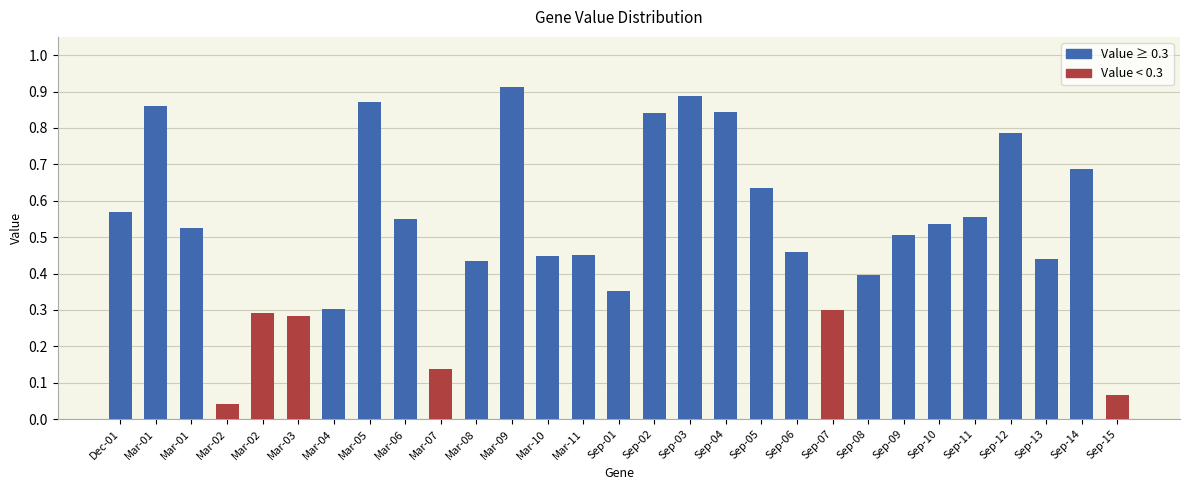

Reading right to left, transcribe all the data shown in this chart.

0.1	0.7	0.4	0.8	0.6	0.5	0.5	0.4	0.3	0.5	0.6	0.8	0.9	0.8	0.4	0.5	0.4	0.9	0.4	0.1	0.6	0.9	0.3	0.3	0.3	0.0	0.5	0.9	0.6